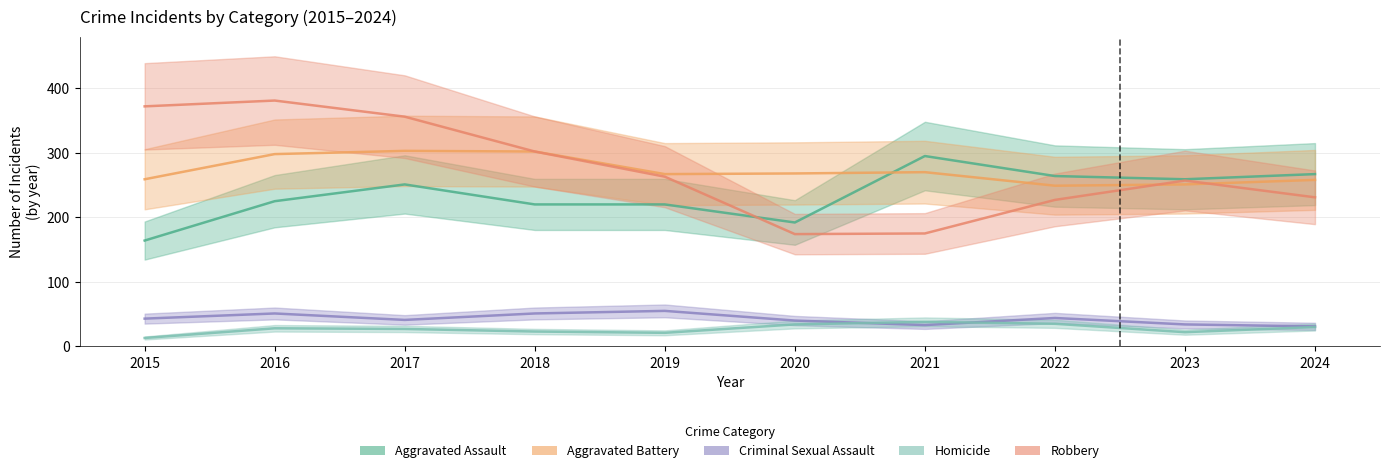

Which label corresponds to the largest value in the chart?

2016